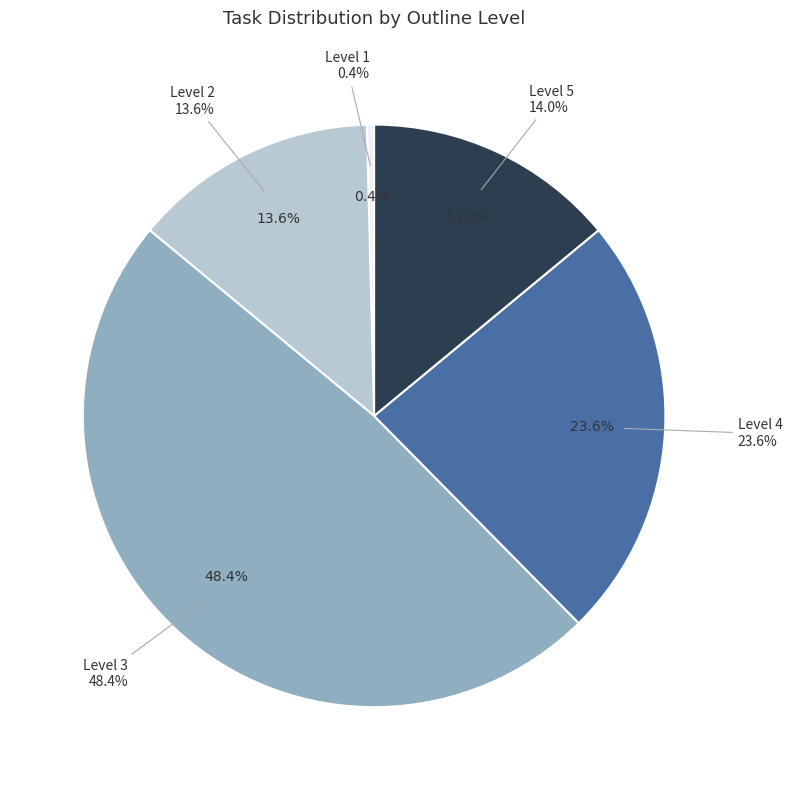

What is the largest slice in the pie chart?

Level 3